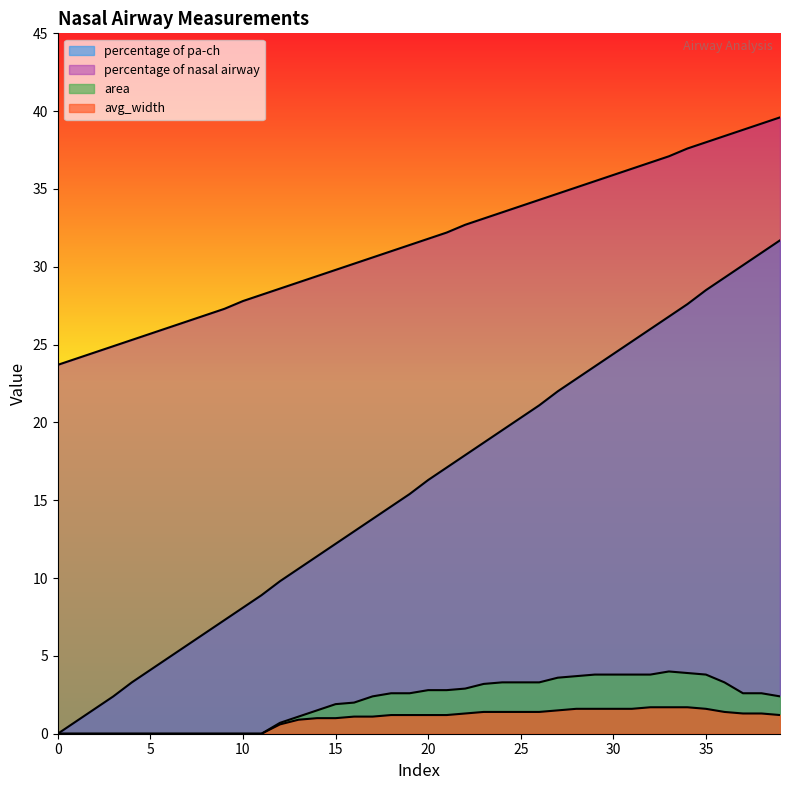

True or false: percentage of pa-ch and percentage of nasal airway intersect in this chart.

False